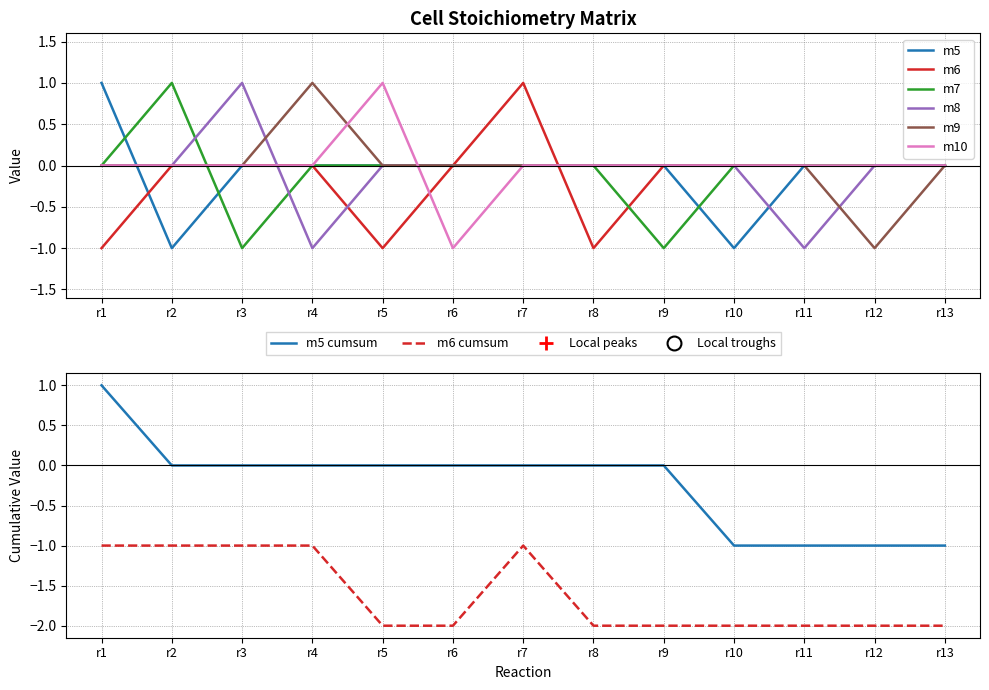

Reading right to left, what are all the values shown in this chart?

m5: 0	0	0	-1	0	0	0	0	0	0	0	-1	1
m6: 0	0	0	0	0	-1	1	0	-1	0	0	0	-1
m7: 0	0	0	0	-1	0	0	0	0	0	-1	1	0
m8: 0	0	-1	0	0	0	0	0	0	-1	1	0	0
m9: 0	-1	0	0	0	0	0	0	0	1	0	0	0
m10: 0	0	0	0	0	0	0	-1	1	0	0	0	0